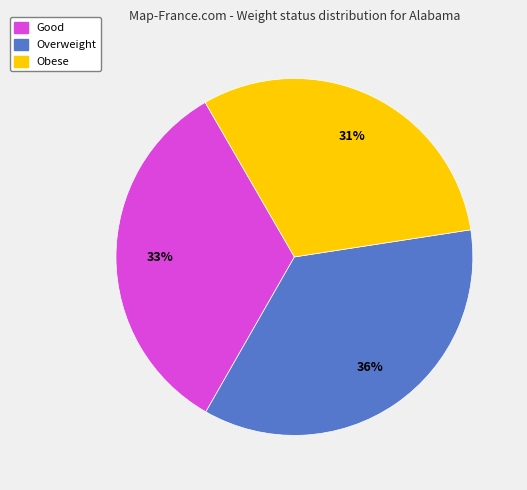

Does Obese account for over 50% of the chart?

No